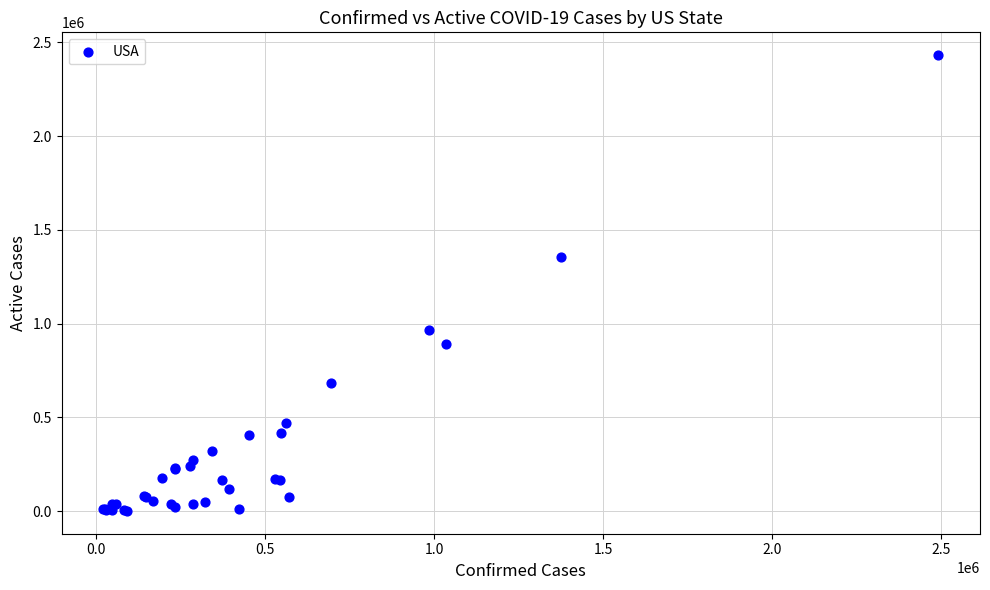

What Y value in the scatter plot is closest to 1216567?

1354602